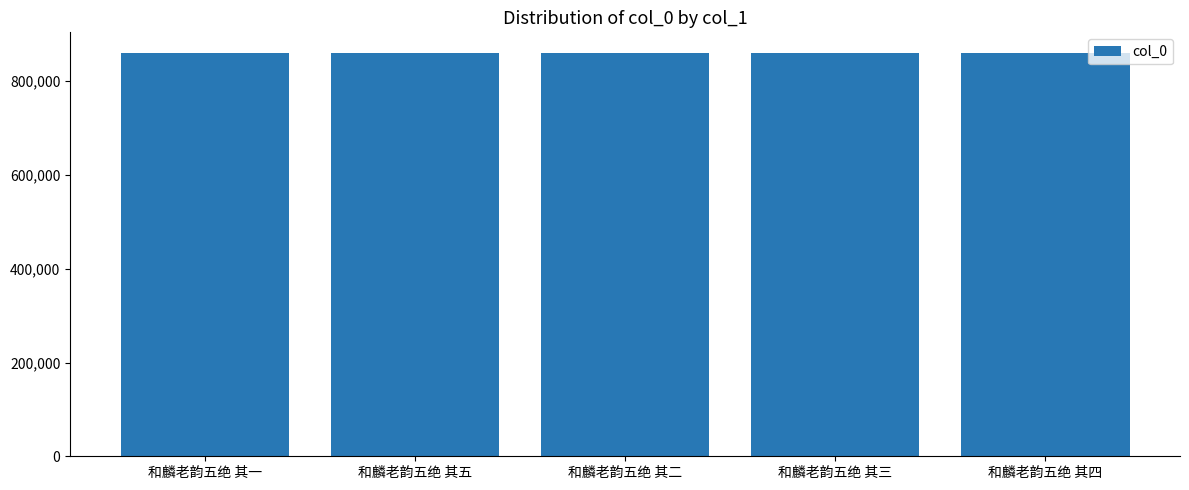

Count the number of categories in the chart.

5